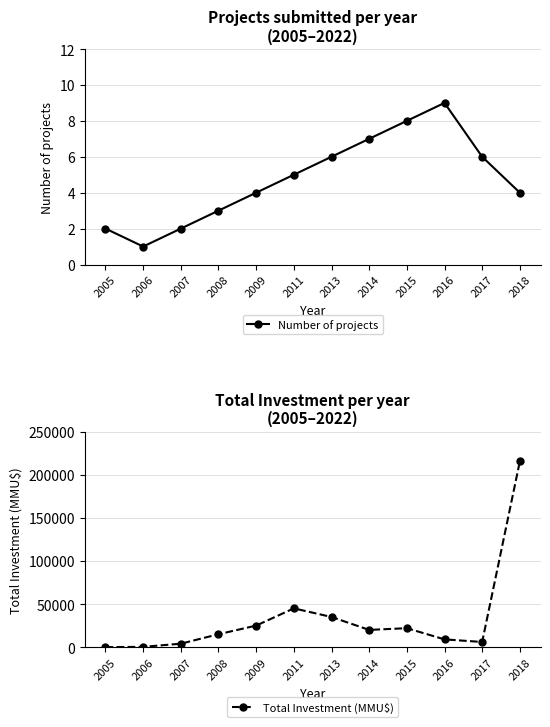

What is the difference between the Number of projects values at 2016 and 2015?

1